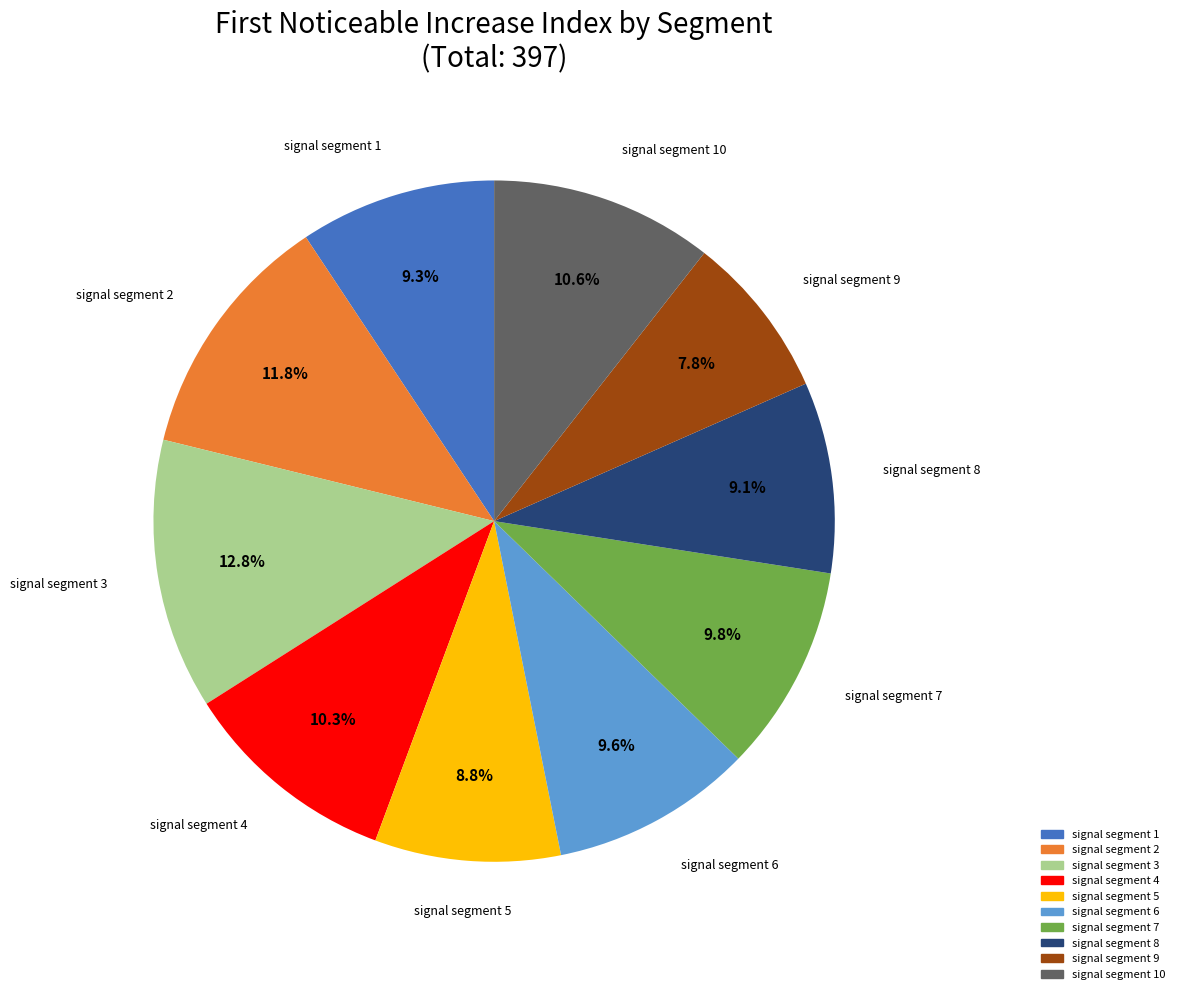

How many slices are in this pie chart?

10